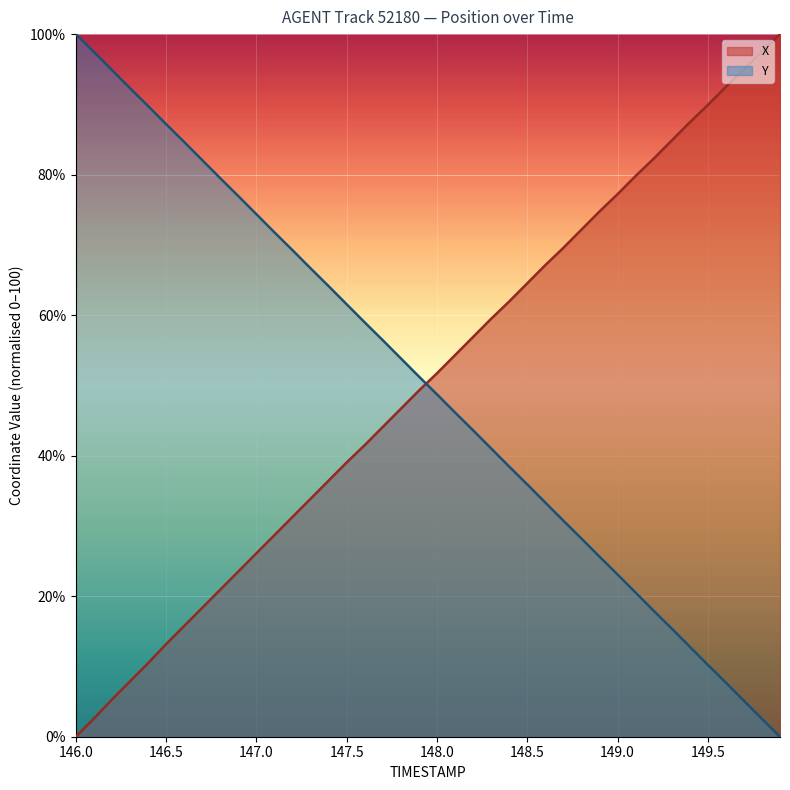

What are all the series names shown in the legend?

X, Y